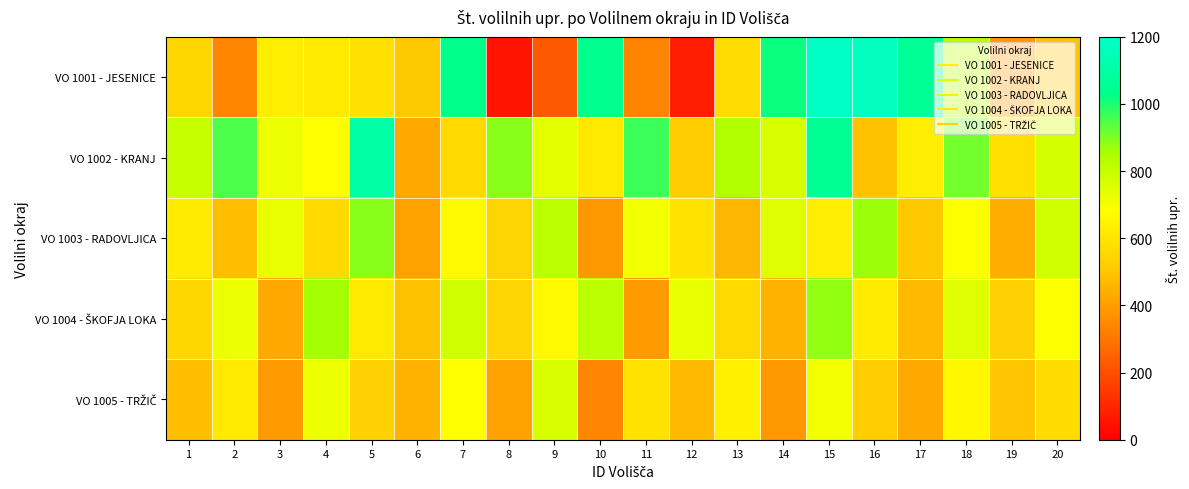

Rank the series at 12 from highest to lowest value.

VO 1004 - ŠKOFJA LOKA, VO 1003 - RADOVLJICA, VO 1002 - KRANJ, VO 1005 - TRŽIČ, VO 1001 - JESENICE